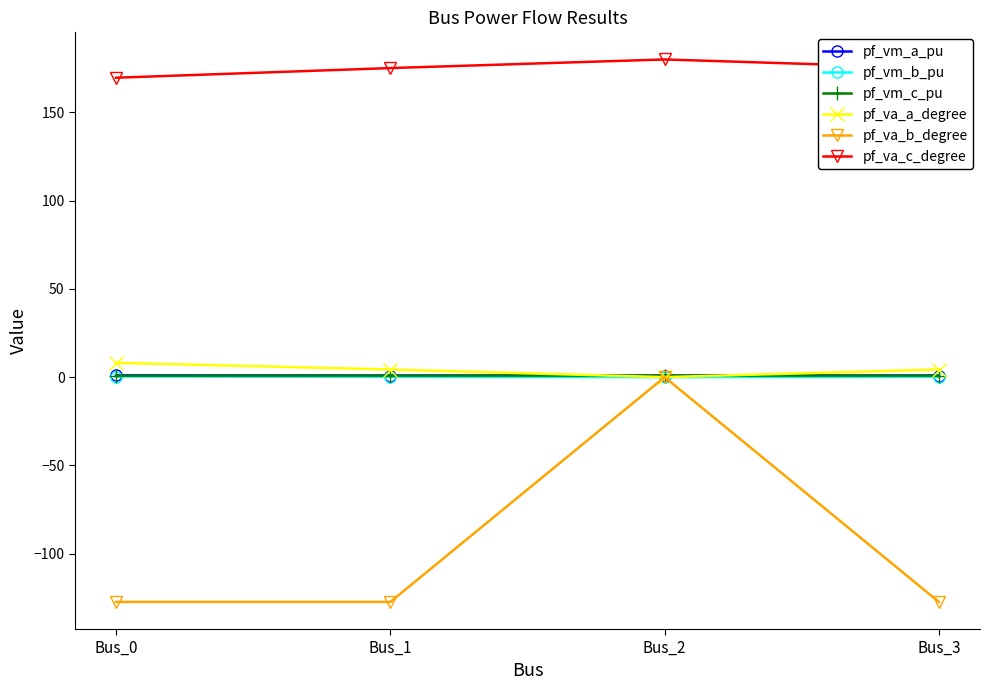

Which series has the largest range (max minus min)?

pf_va_b_degree